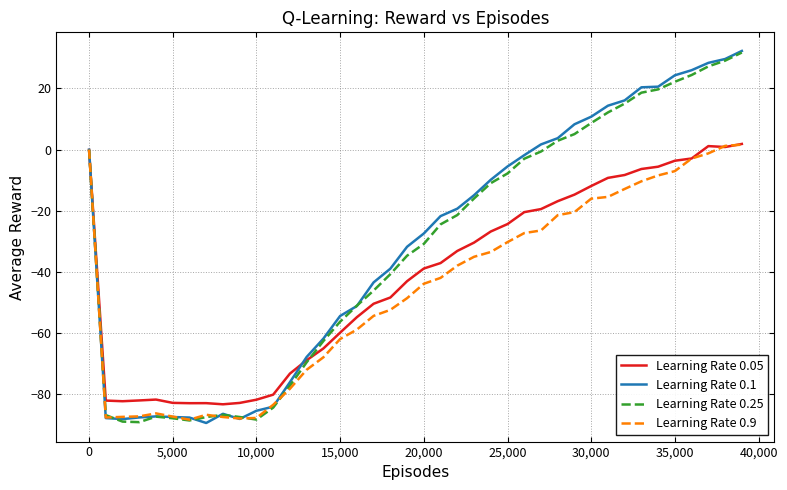

What is the highest value of the Learning Rate 0.25 series?

31.7